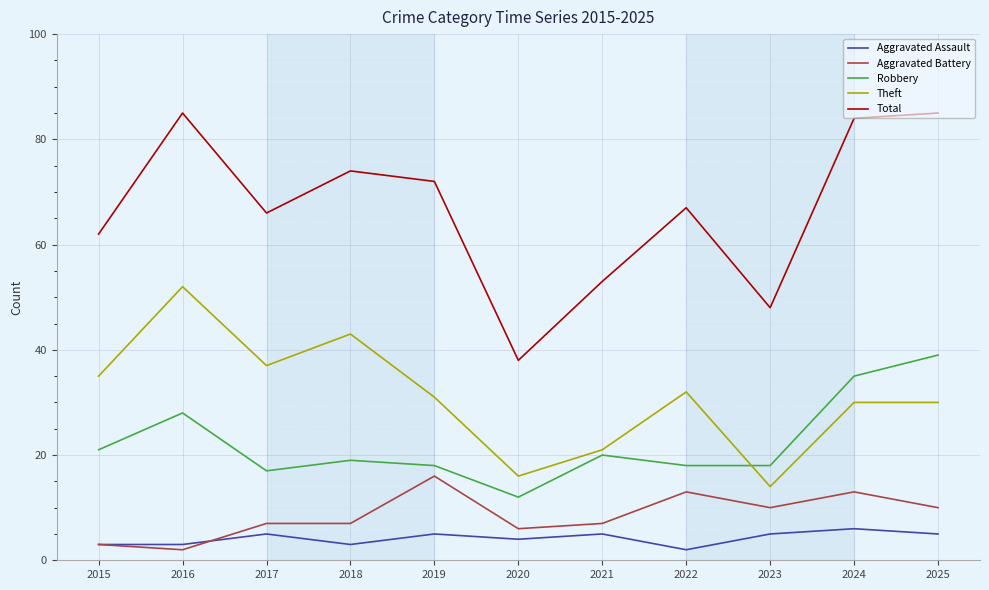

Is it true that Robbery equals 7 at 2020?

False